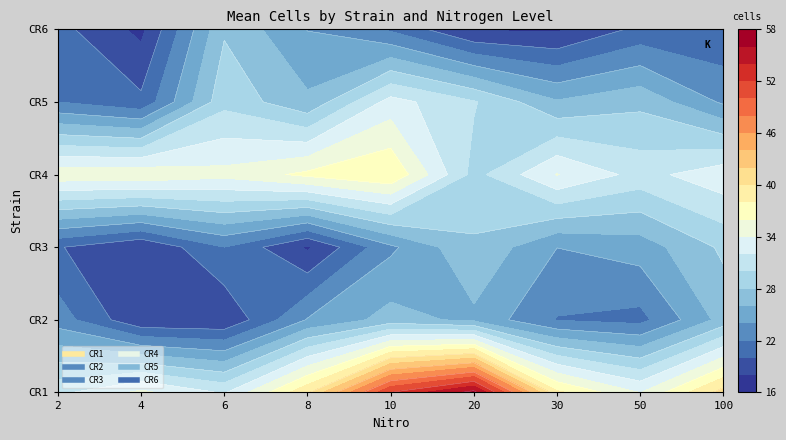

How many values in the CR4 series are below 34?

3